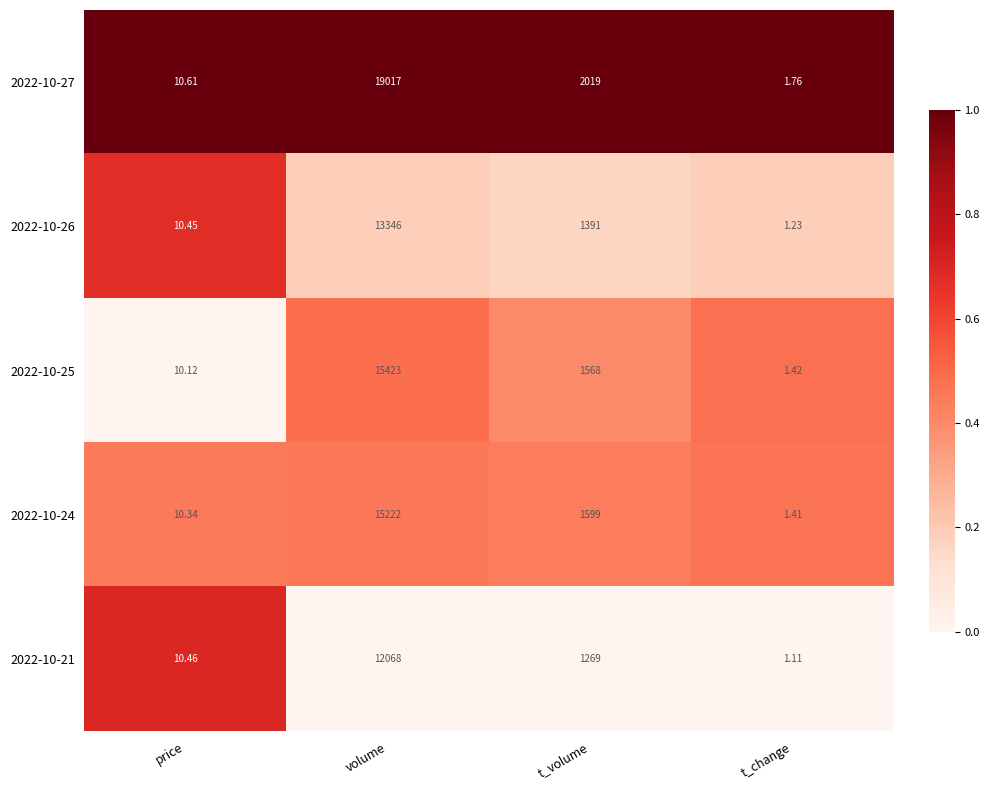

At which label does 2022-10-21 reach its peak?

volume